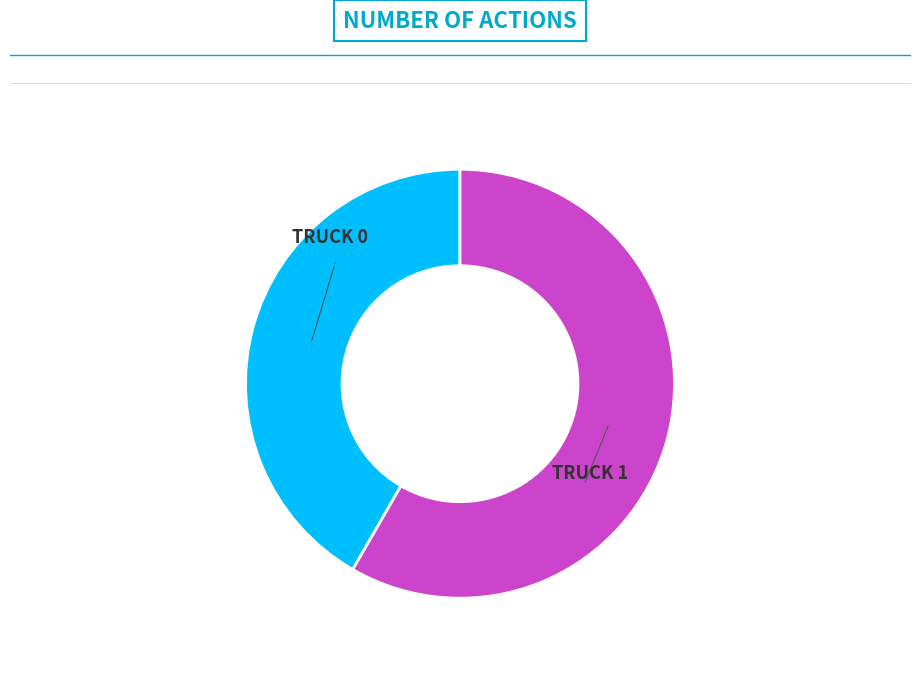

What is the largest slice in the pie chart?

Truck 1